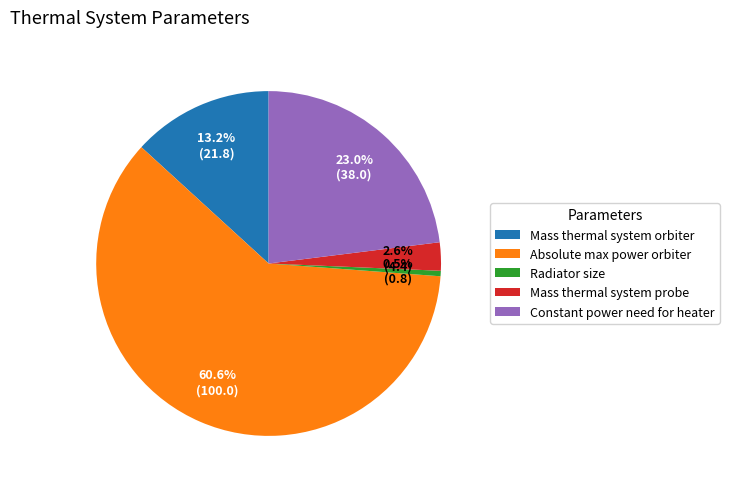

What percentage is NOT represented by Mass thermal system probe?

97.4%